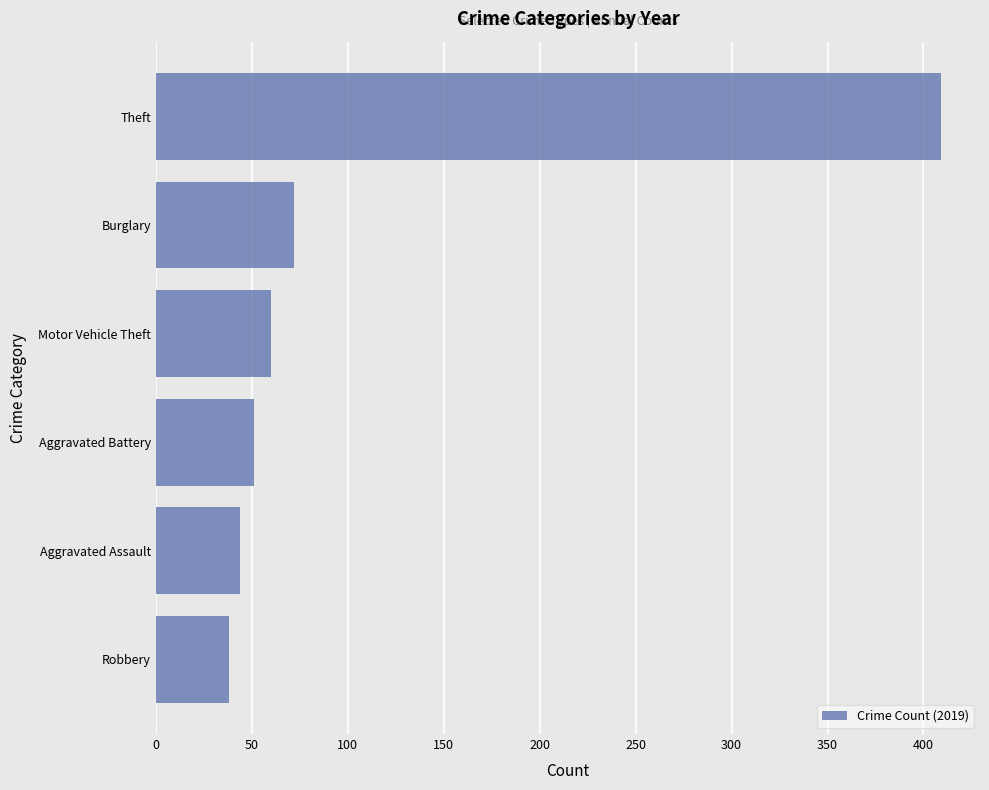

What is the sum of all values?

674